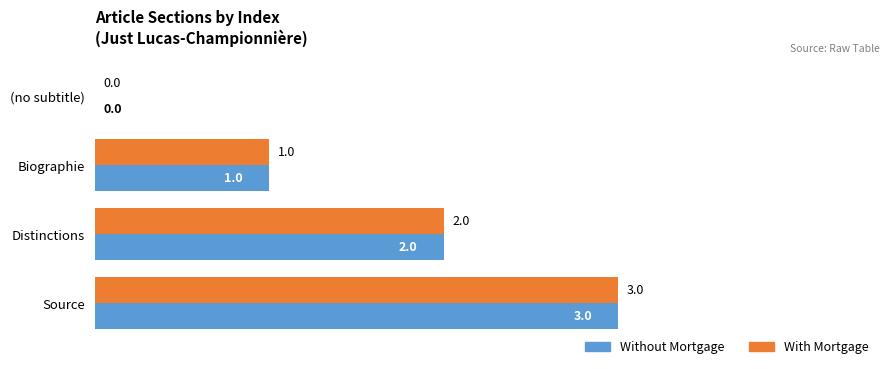

At which label is With Mortgage closest to 1?

Biographie